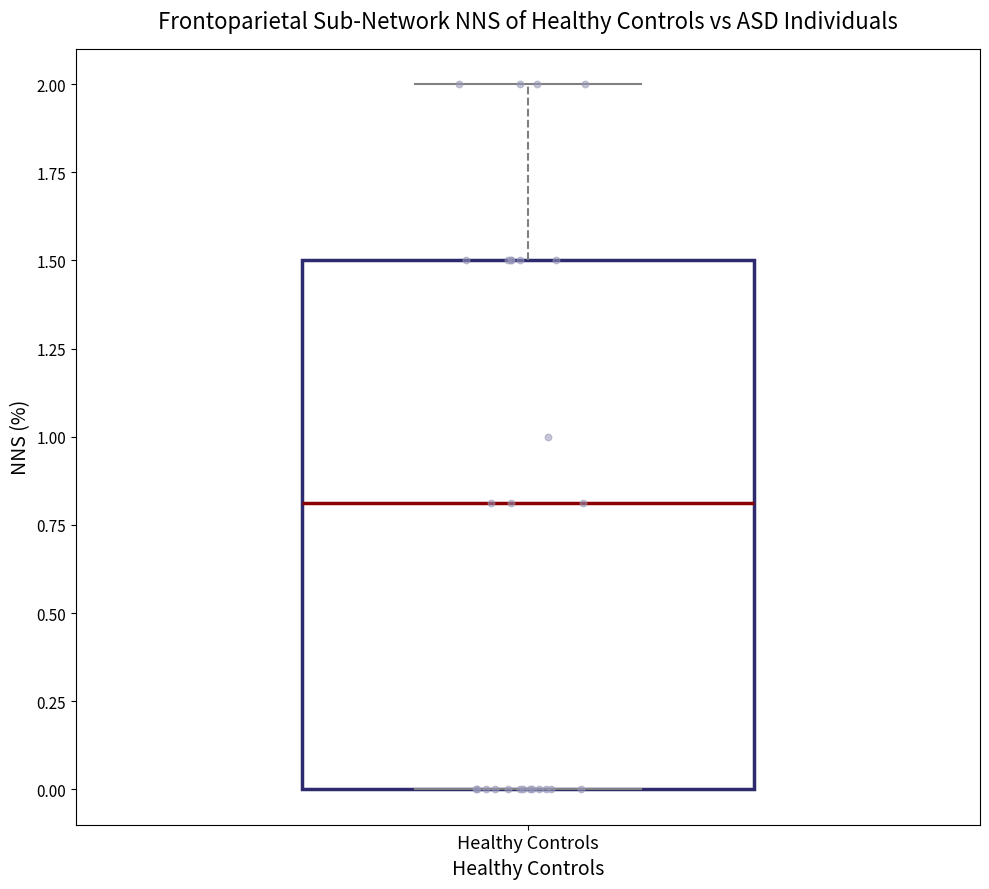

Where is the lower edge of the box for Healthy Controls on the y-axis? The values are not printed on the chart, so give them approximately, as read against the axis.

0.0